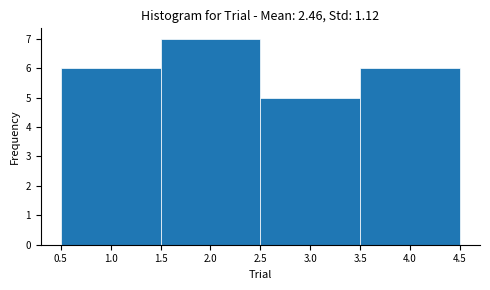

Reading left to right, list every bar in this chart as the range it spans on the x-axis followed by its height. The values are not printed on the chart, so give them approximately, as read against the axis.

0.5 to 1.5: 6
1.5 to 2.5: 7
2.5 to 3.5: 5
3.5 to 4.5: 6